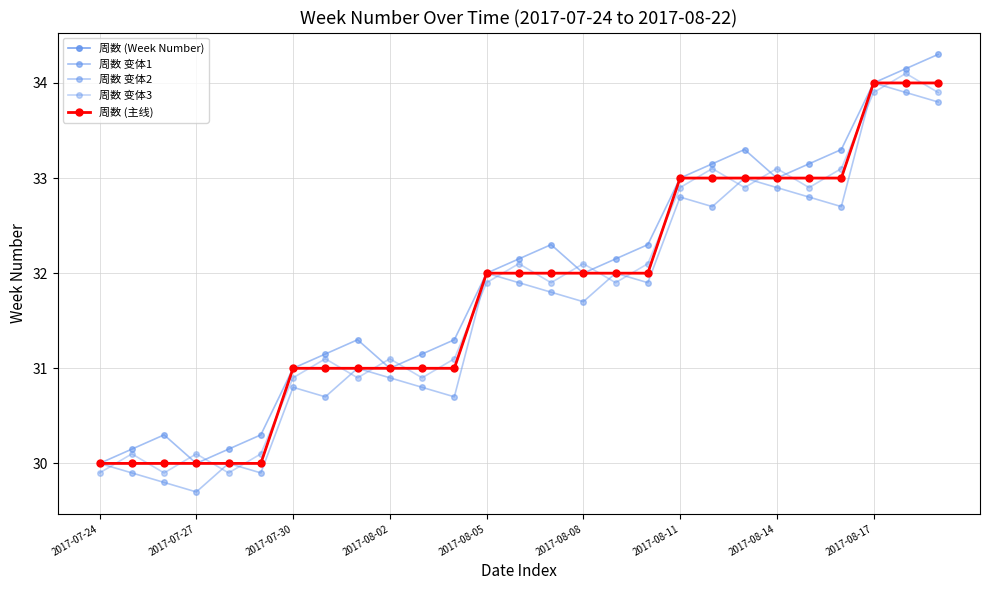

What is the difference between the maximum and minimum values in the 周数 (Week Number) series?

4.0